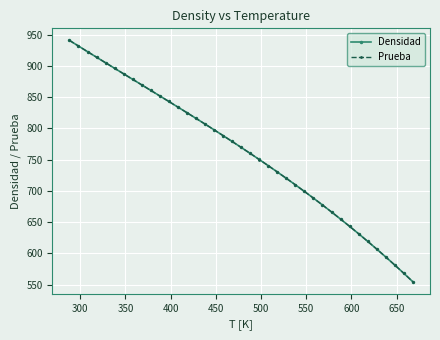

What is the value of the Prueba point at the 12th from the left?

843.0